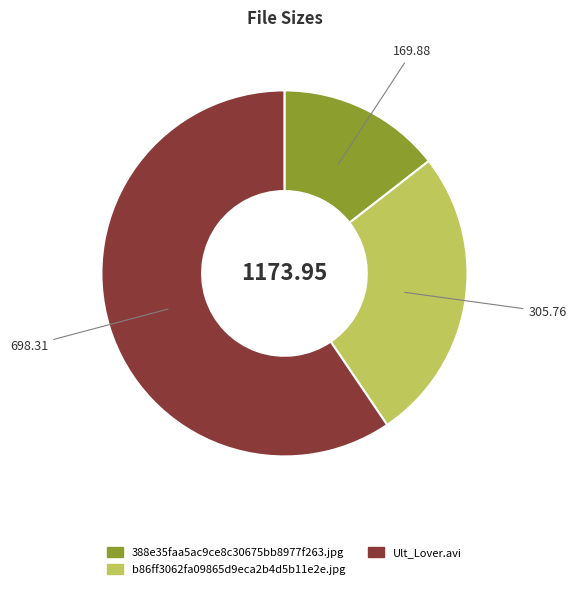

Combined, do Ult_Lover.avi and b86ff3062fa09865d9eca2b4d5b11e2e.jpg account for over 50%?

Yes